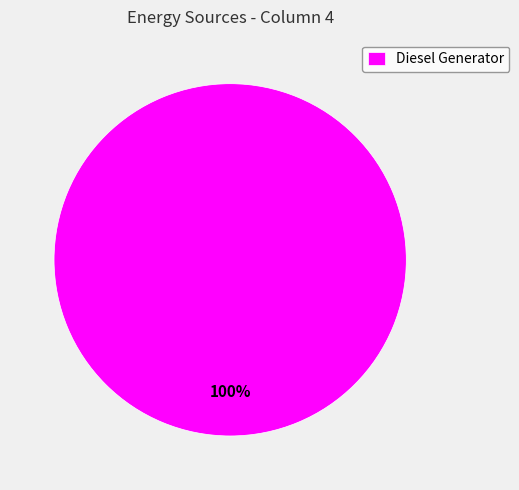

To the nearest percent, what percentage of the pie is Diesel Generator?

100%